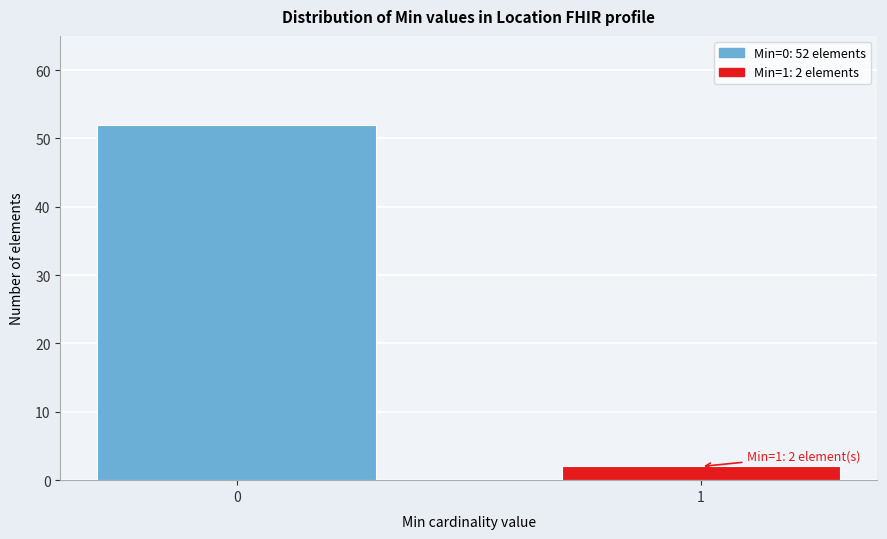

Reading left to right, extract all data points from this chart.

52	2